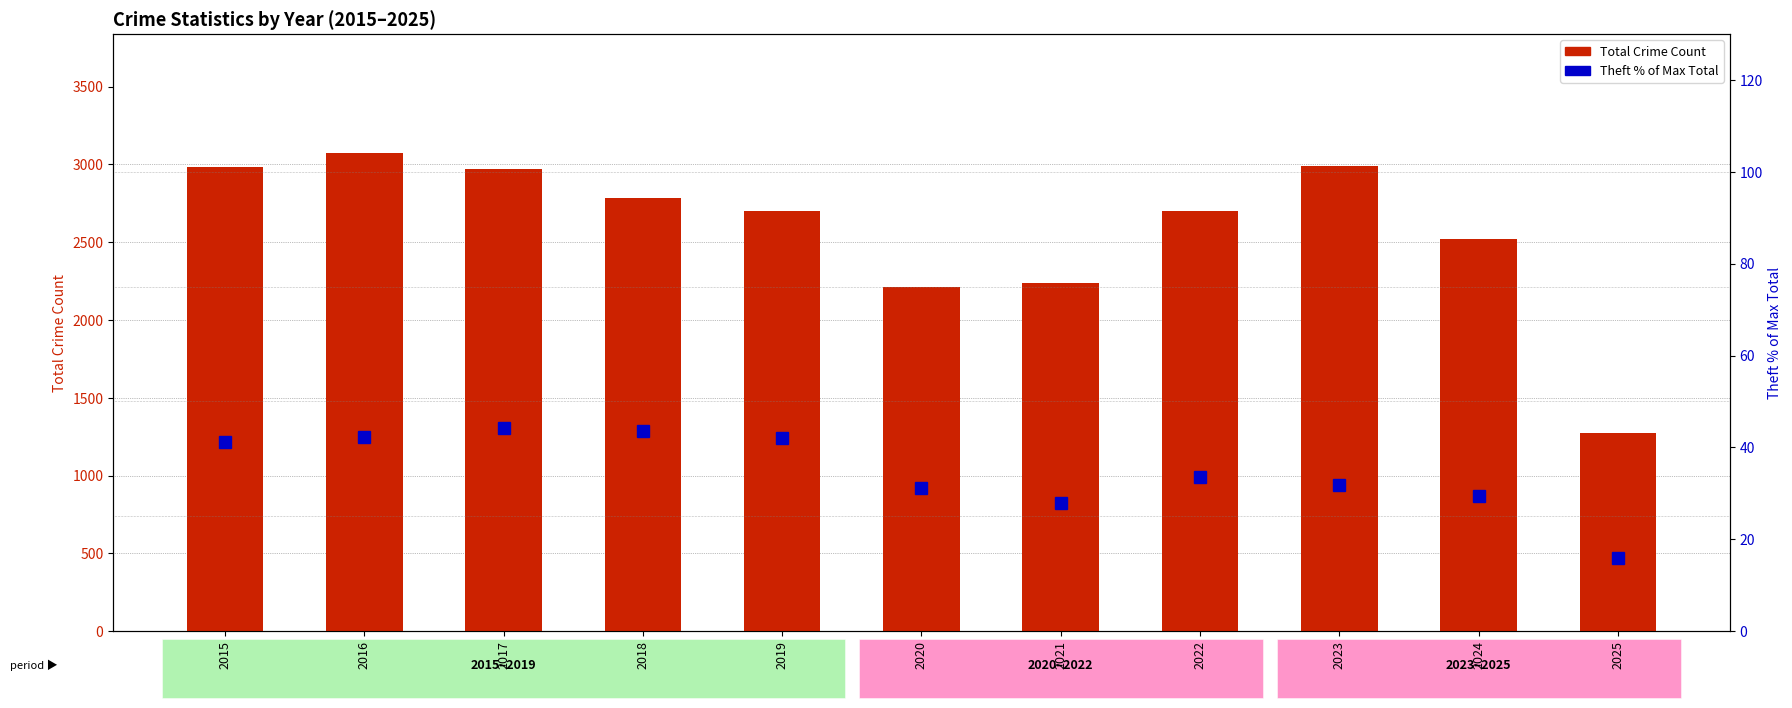

Is it true that Theft % of Max Total equals 16.3 at 2021?

False